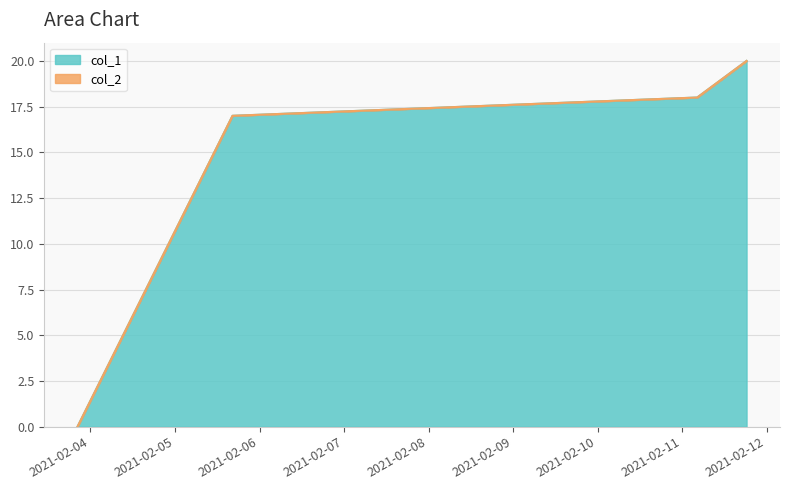

What is the difference between the values at 1613017127 and 1612383560?

18